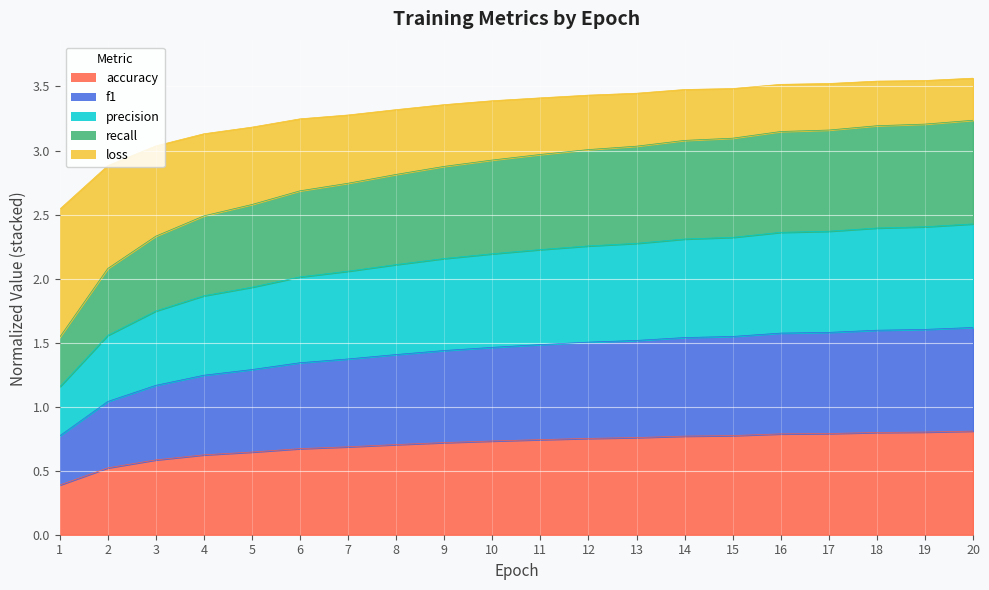

Is it true that loss equals 3.5 at 14?

False